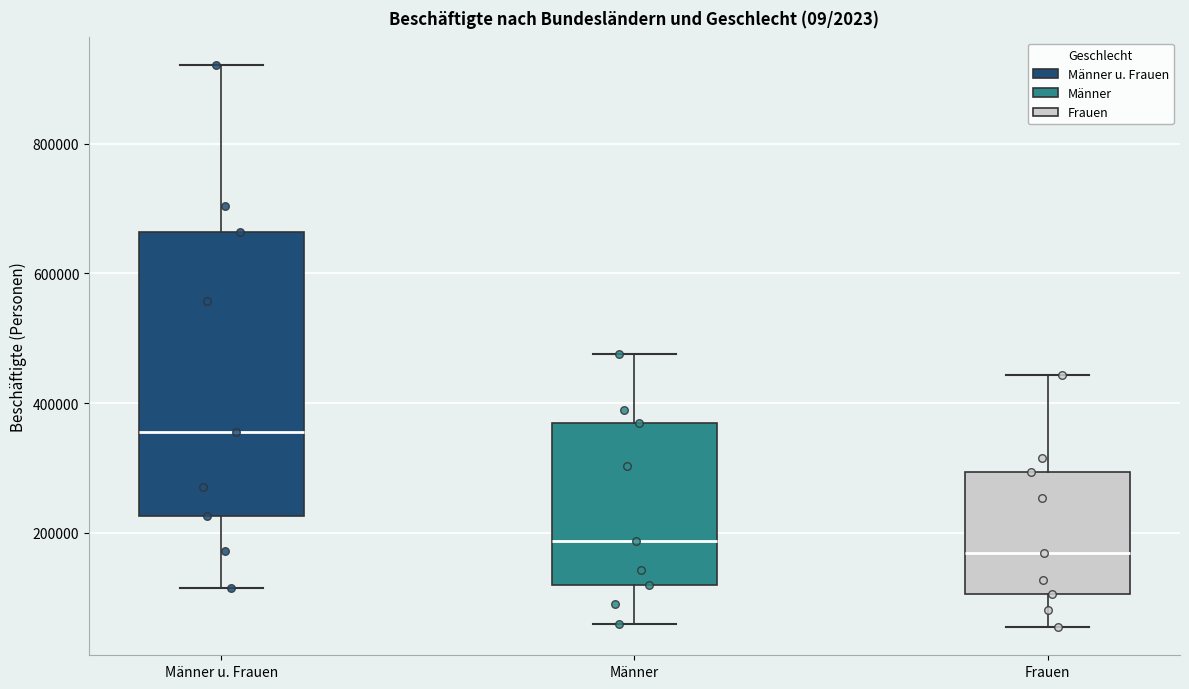

Reading left to right, read every box against the y-axis: the position of its median line, the range the box covers, and the ends of its whiskers. The values are not printed on the chart, so give them approximately, as read against the axis.

Männer u. Frauen: median 360000, box 220000 to 660000, whiskers 120000 to 920000
Männer: median 180000, box 120000 to 360000, whiskers 60000 to 480000
Frauen: median 160000, box 100000 to 300000, whiskers 60000 to 440000